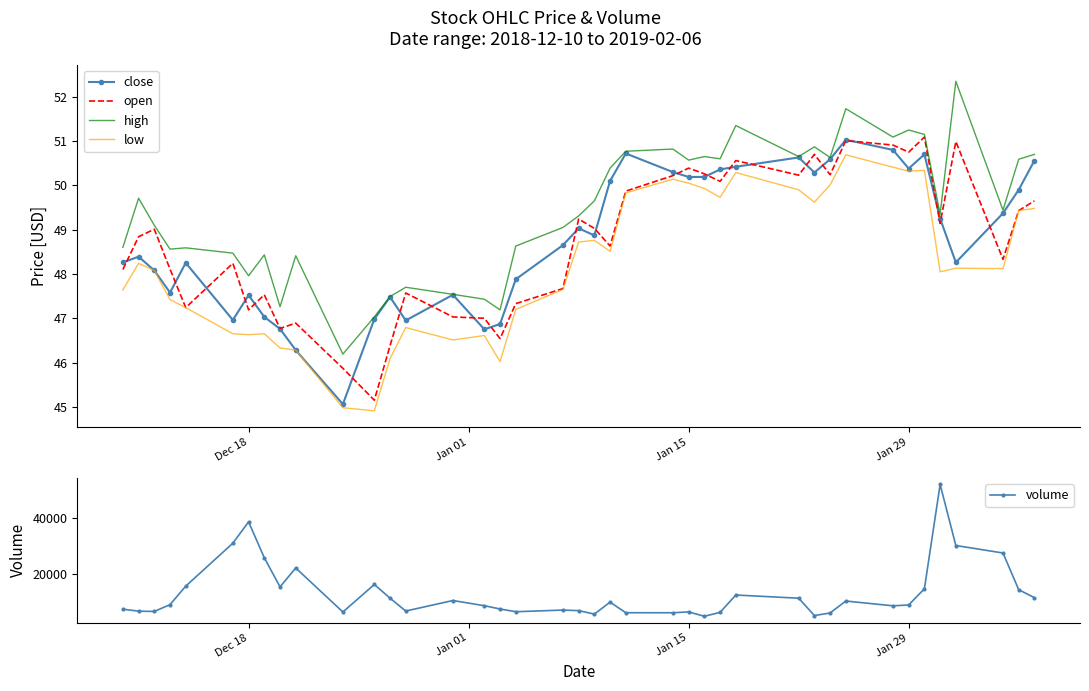

What is the highest value of the high series?

52.4